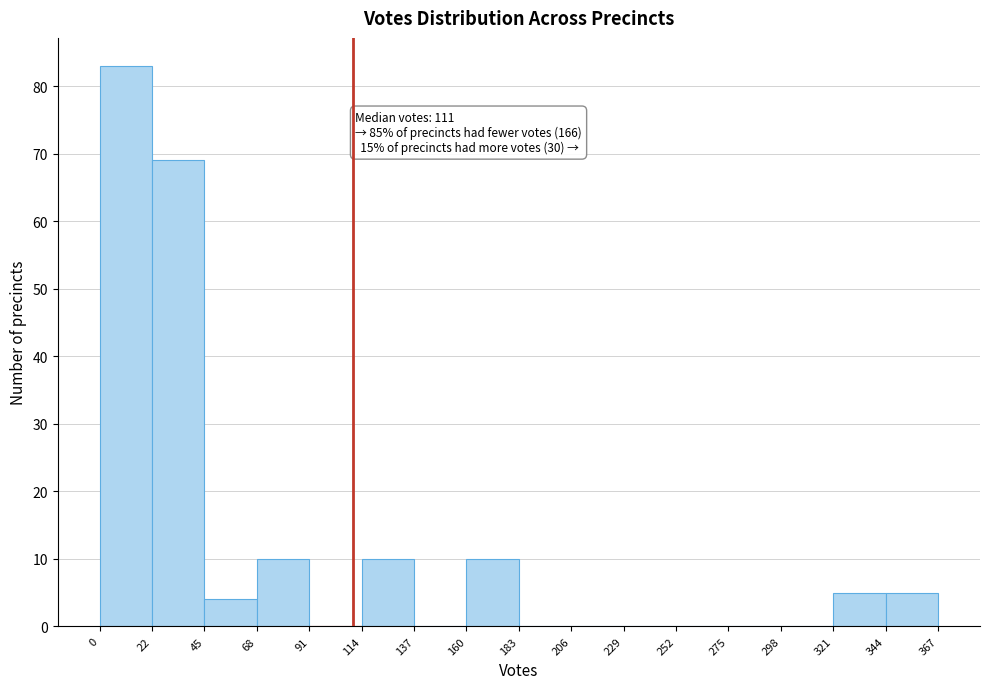

Which range on the x-axis has the tallest bar?

0 to 22